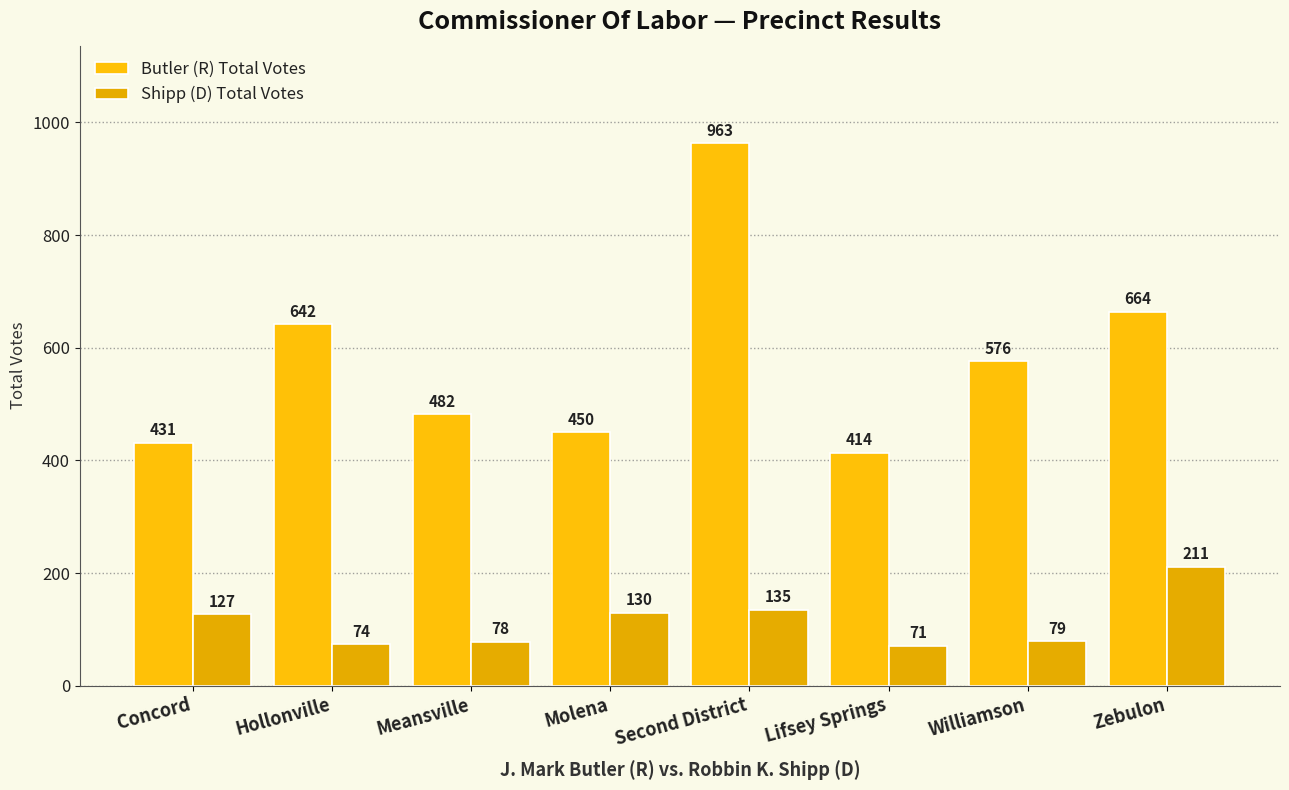

What is the difference between the second highest and second lowest values in the Butler (R) Total Votes series?

233